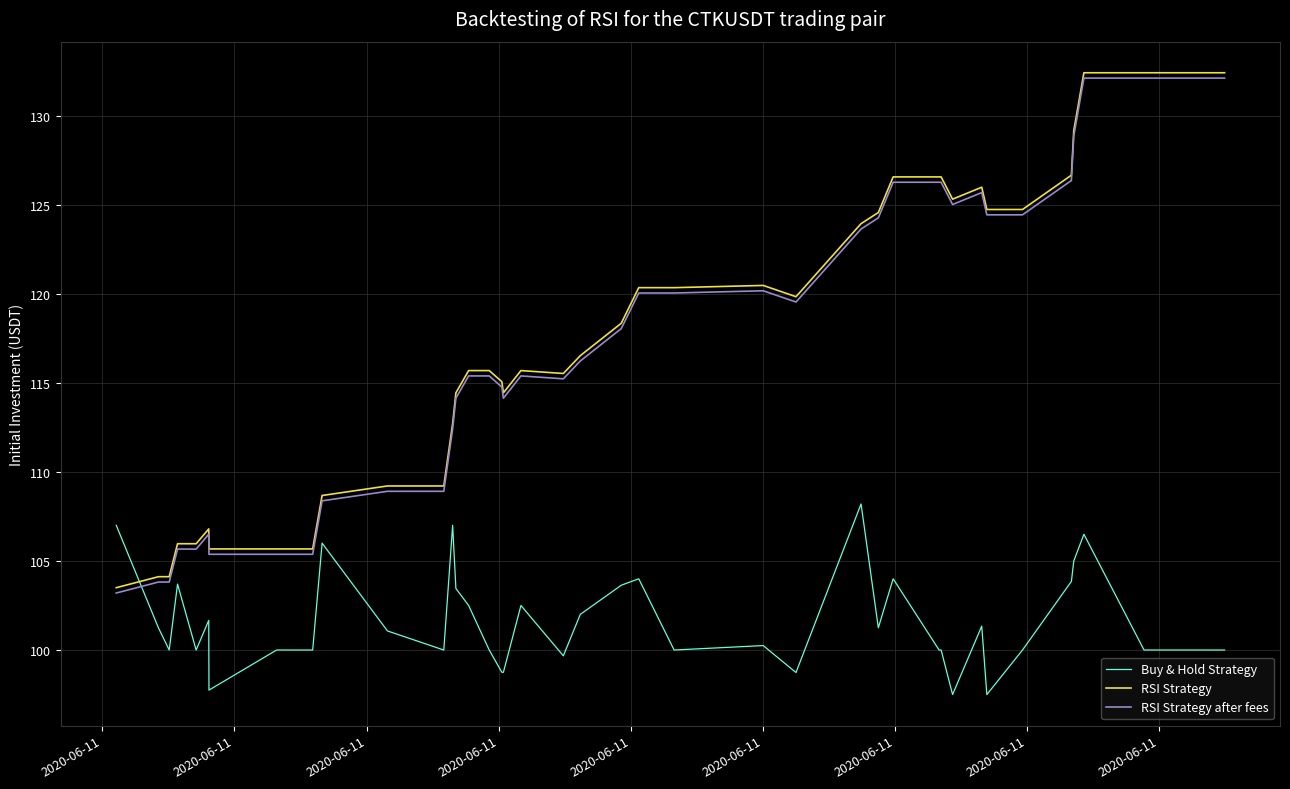

True or false: Buy & Hold Strategy and RSI Strategy after fees intersect in this chart.

True